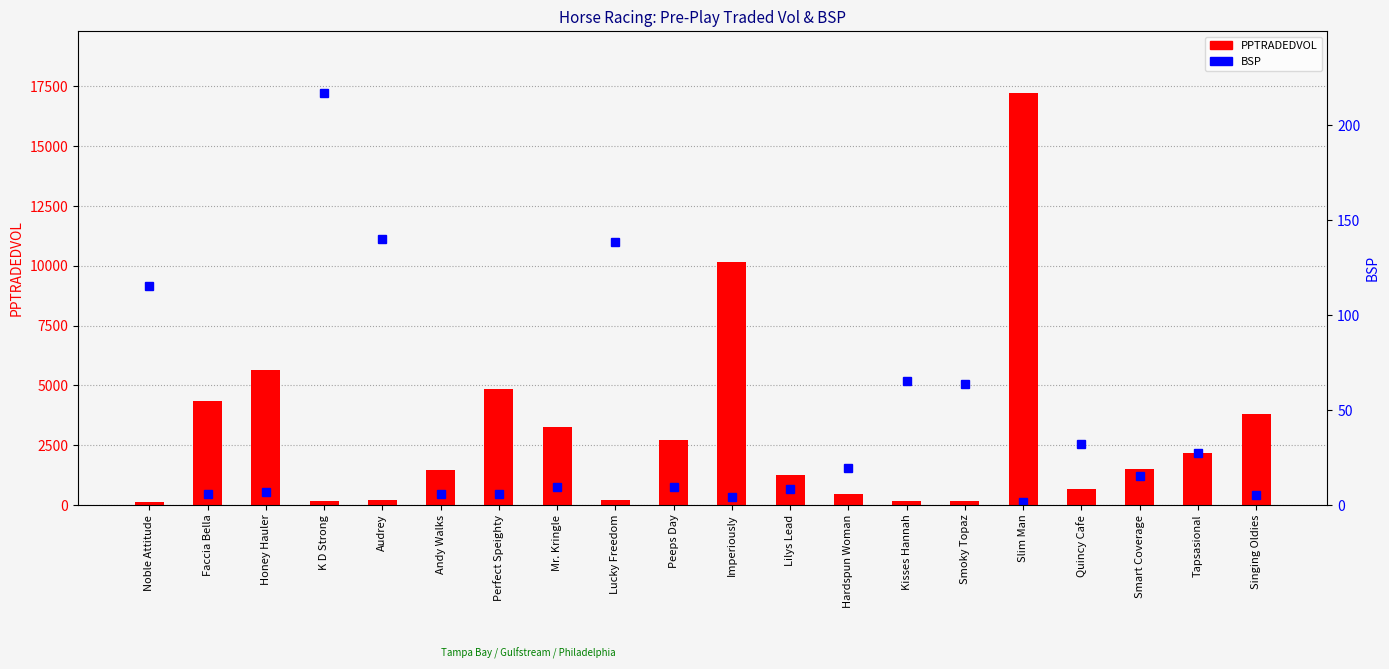

List the series in order of their peak value, highest first.

PPTRADEDVOL, BSP (percentile rank)